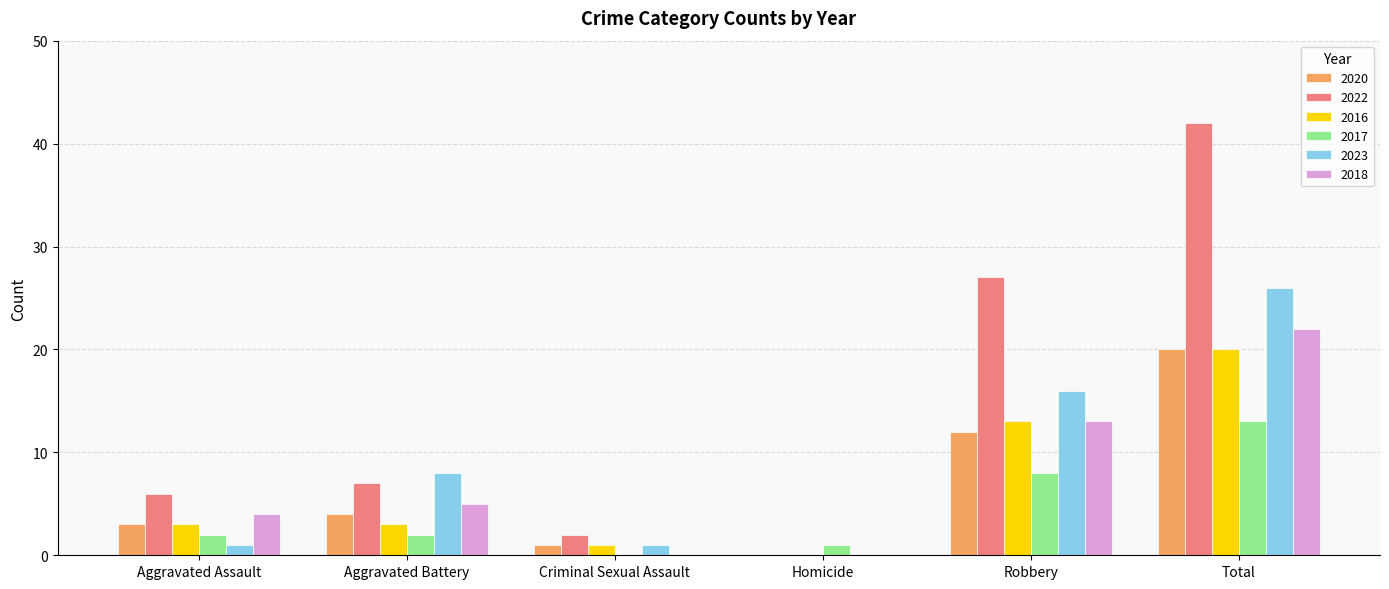

What is the sum of all 2017 values?

26